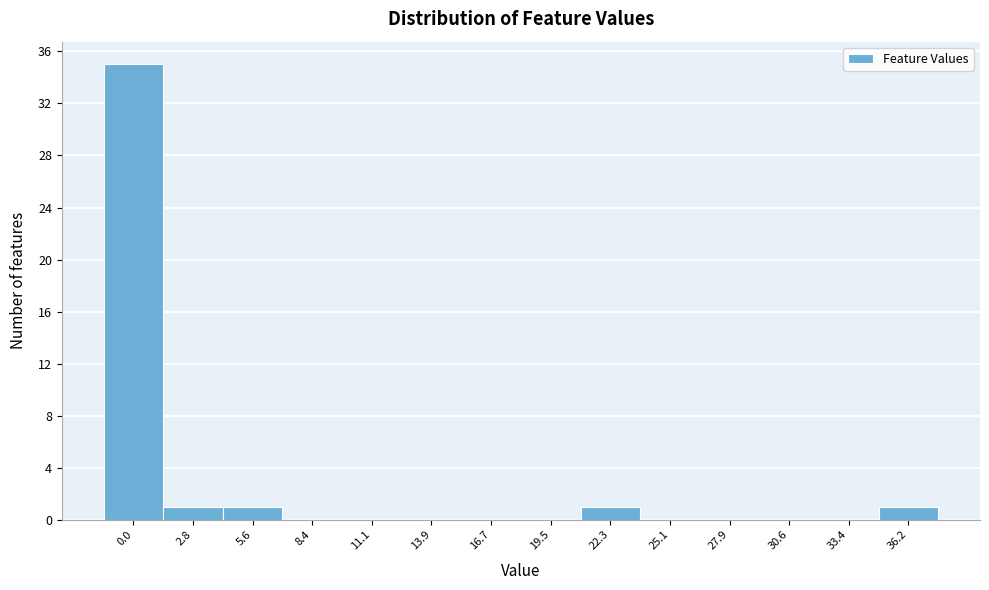

Reading left to right, what are all the values shown in this chart?

0.0=35	2.8=1	5.6=1	8.4=0	11.1=0	13.9=0	16.7=0	19.5=0	22.3=1	25.1=0	27.9=0	30.6=0	33.4=0	36.2=1